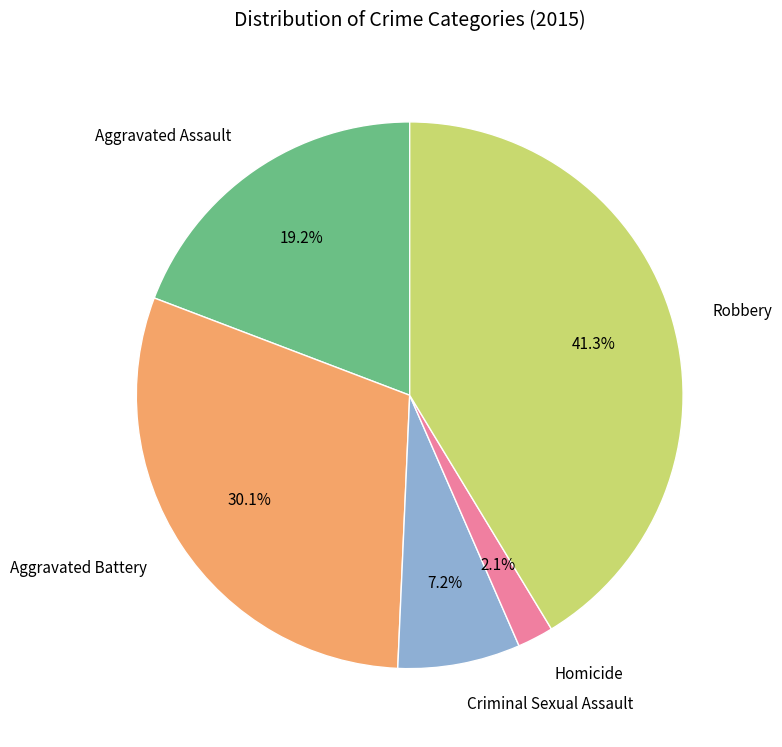

Between Aggravated Battery and Criminal Sexual Assault, which is larger?

Aggravated Battery